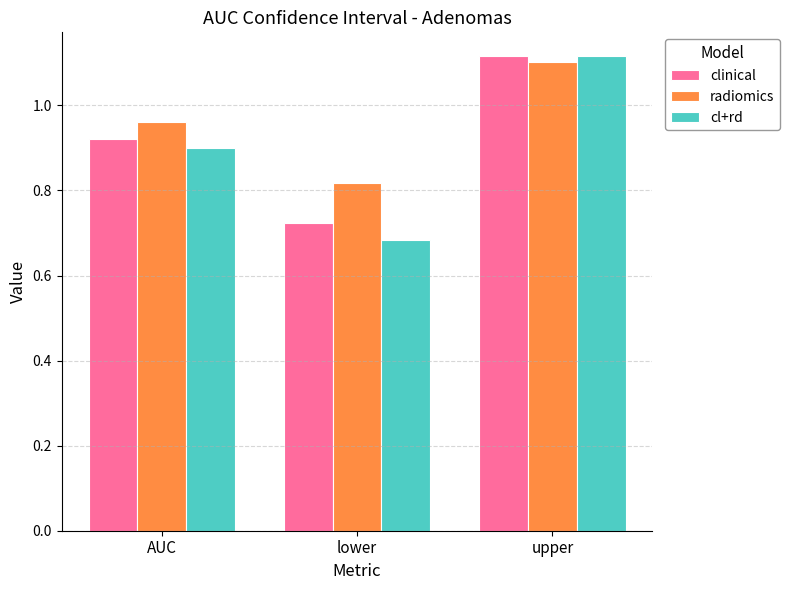

Which series has the largest range (max minus min)?

cl+rd